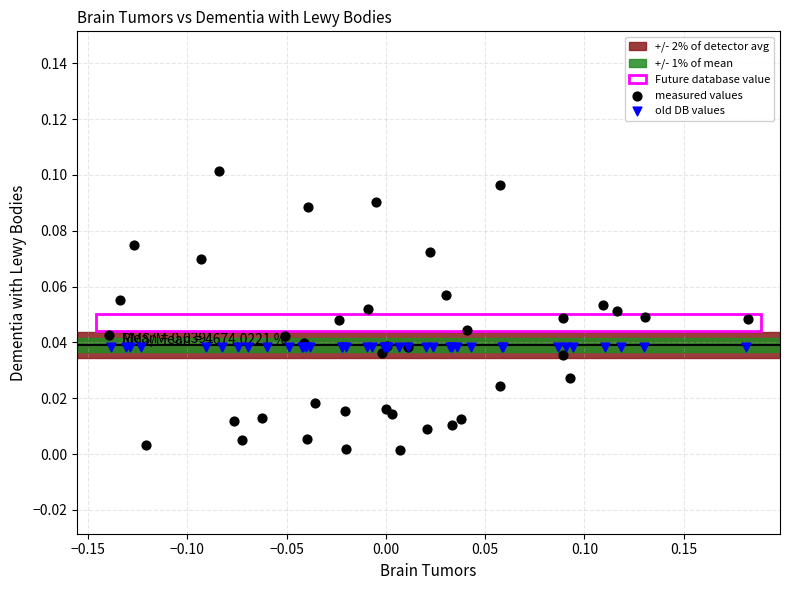

Which series contains the highest Y value?

measured values